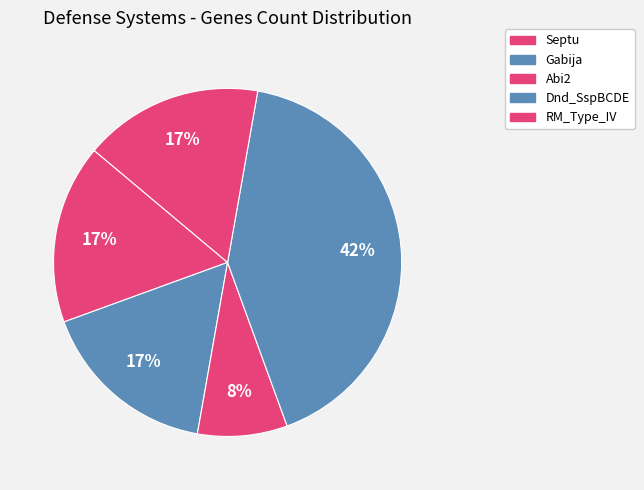

What percentage is the Abi2 slice, to the nearest percent?

8%